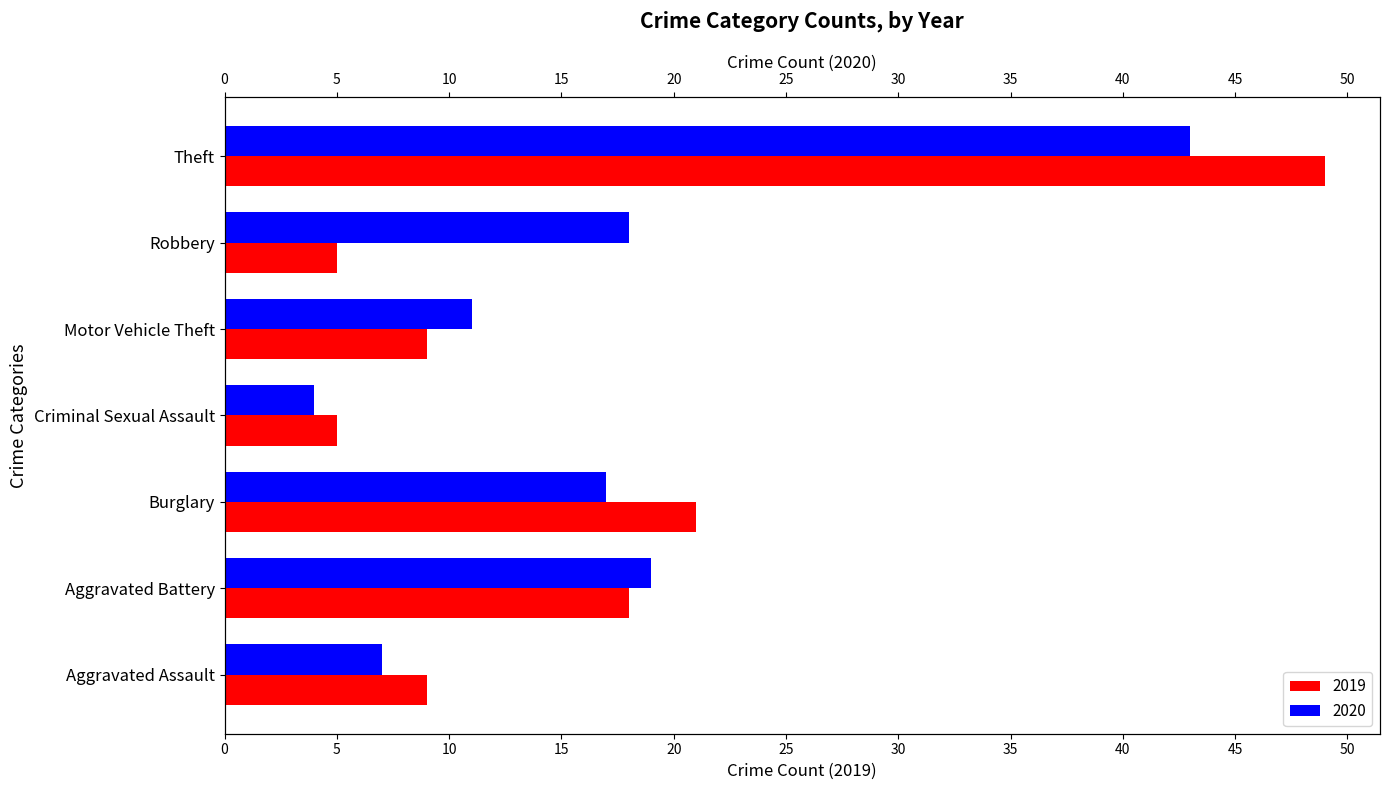

How many values in the 2019 series are below 9?

2